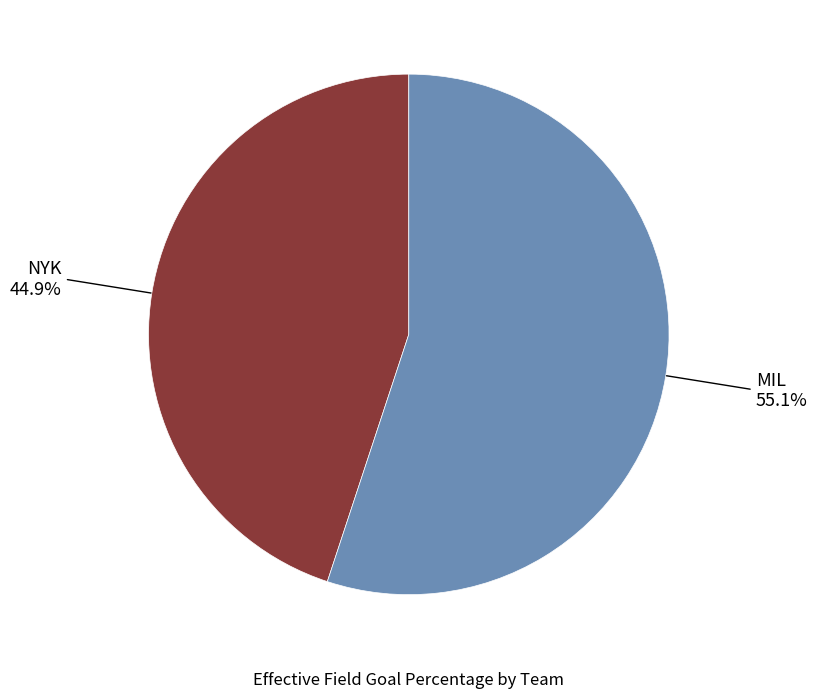

Is there a majority slice in this chart?

Yes